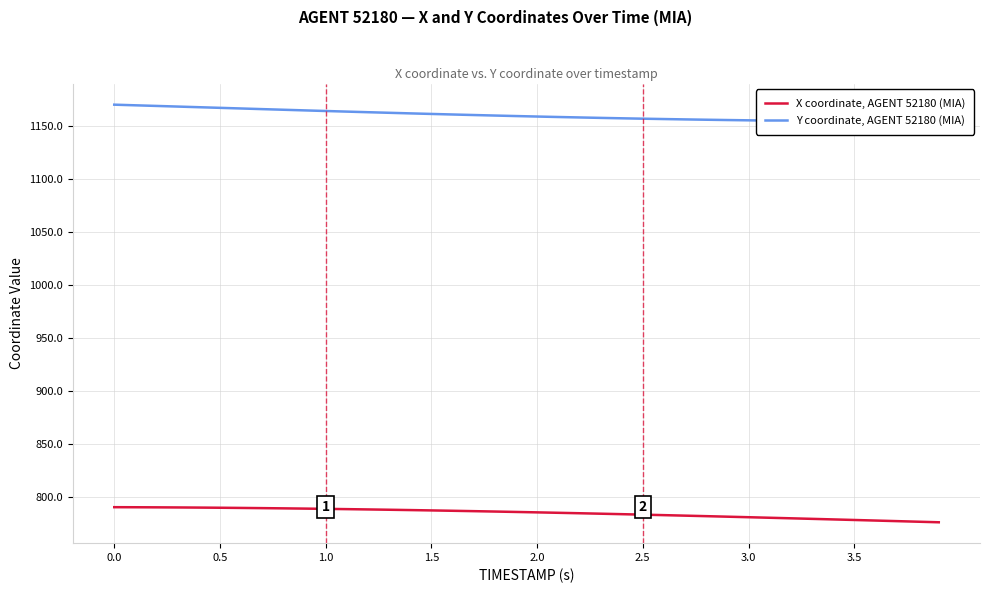

Which series has the widest spread of values?

Y coordinate, AGENT 52180 (MIA)